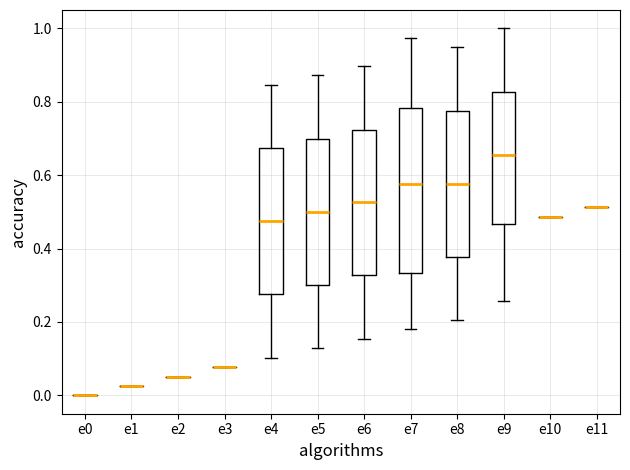

Reading left to right, transcribe this box plot: for each box, give where its median line is, the range the box spans, and where its two whiskers end, as read against the y-axis. The values are not printed on the chart, so give them approximately, as read against the axis.

e0: box collapsed to a line at 0.00, whiskers 0.00 to 0.00
e1: box collapsed to a line at 0.02, whiskers 0.02 to 0.02
e2: box collapsed to a line at 0.06, whiskers 0.06 to 0.06
e3: box collapsed to a line at 0.08, whiskers 0.08 to 0.08
e4: median 0.48, box 0.28 to 0.68, whiskers 0.10 to 0.84
e5: median 0.50, box 0.30 to 0.70, whiskers 0.12 to 0.88
e6: median 0.52, box 0.32 to 0.72, whiskers 0.16 to 0.90
e7: median 0.58, box 0.34 to 0.78, whiskers 0.18 to 0.98
e8: median 0.58, box 0.38 to 0.78, whiskers 0.20 to 0.94
e9: median 0.66, box 0.46 to 0.82, whiskers 0.26 to 1.00
e10: box collapsed to a line at 0.48, whiskers 0.48 to 0.48
e11: box collapsed to a line at 0.52, whiskers 0.52 to 0.52